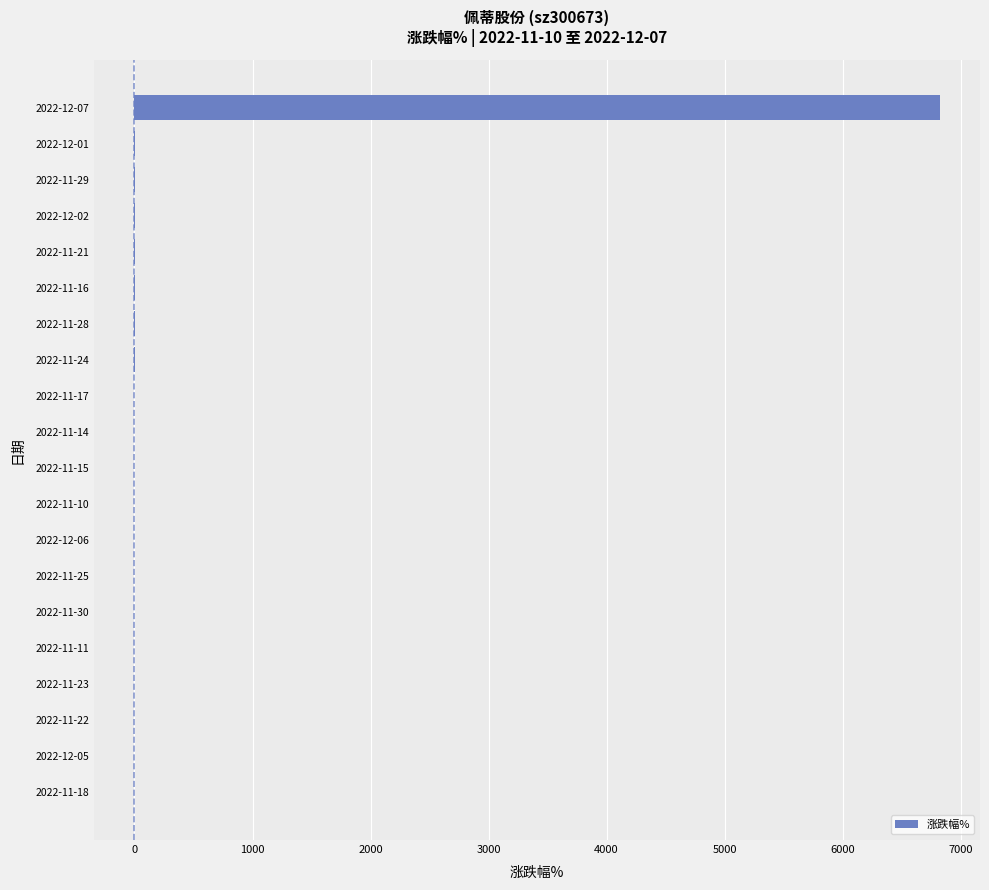

What is the sum of all values?

6821.6